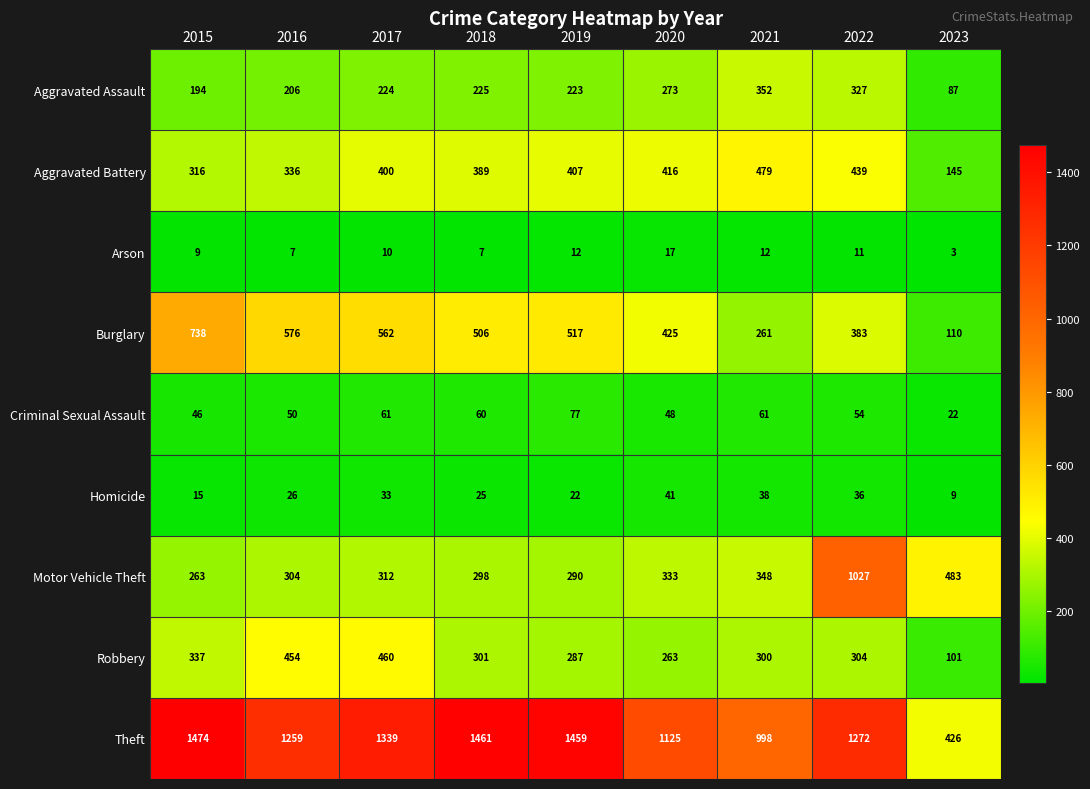

What is the smallest value displayed?

3